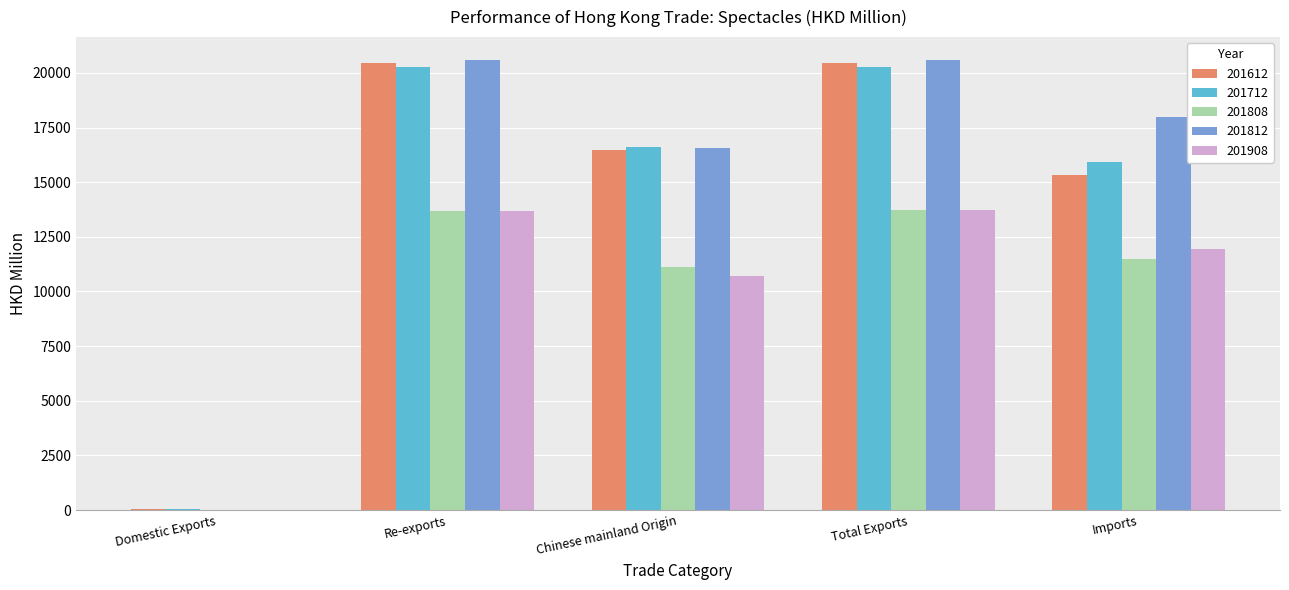

What is the maximum value for 201812?

20604.7